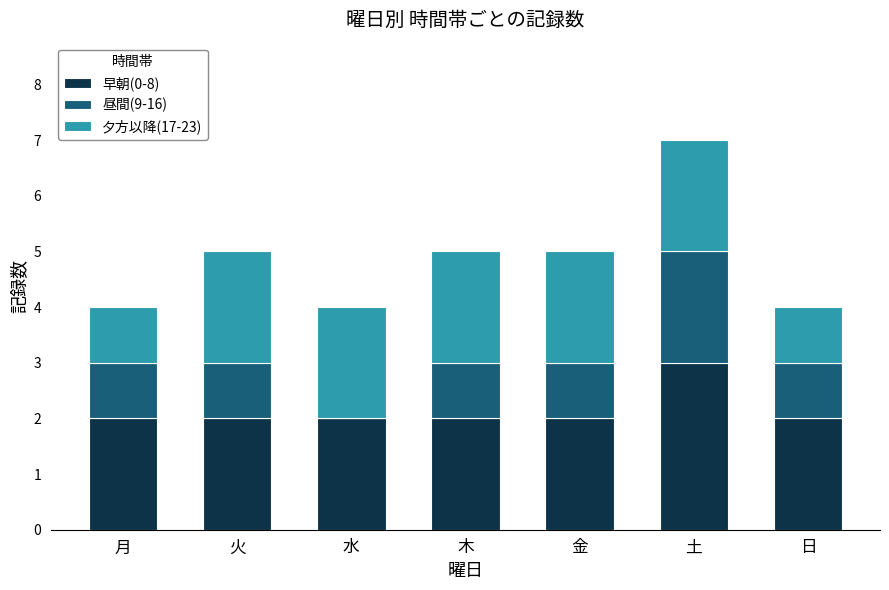

At which category is the sum across all series the highest?

土